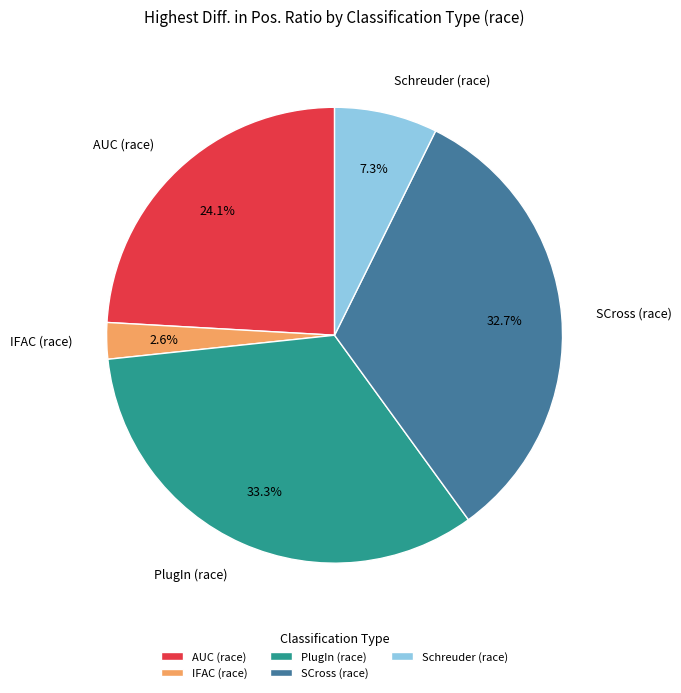

Does Schreuder (race) account for over 50% of the chart?

No